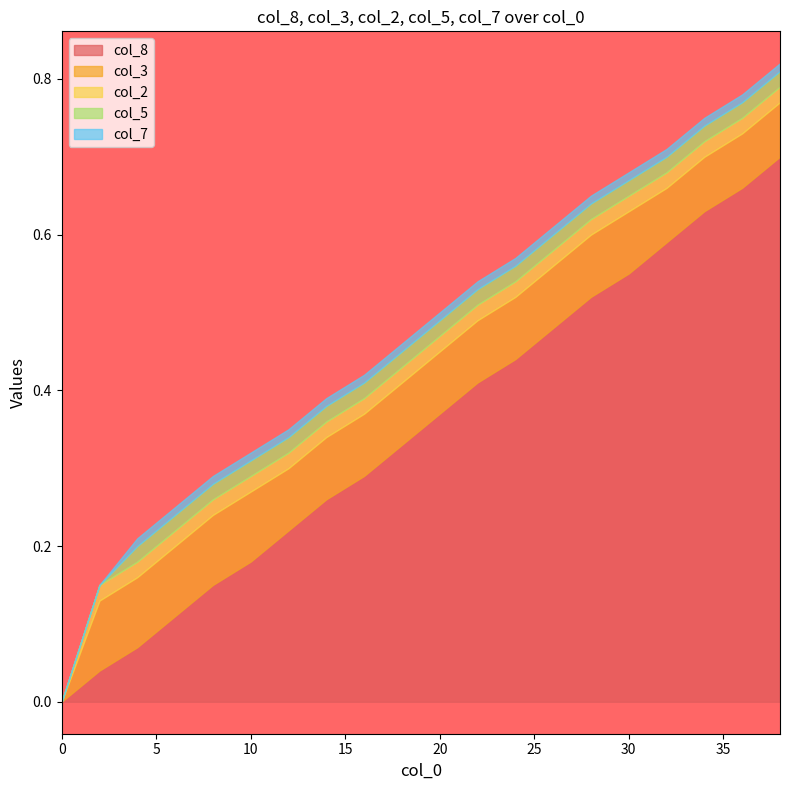

What are all the series names shown in the legend?

col_8, col_3, col_2, col_5, col_7